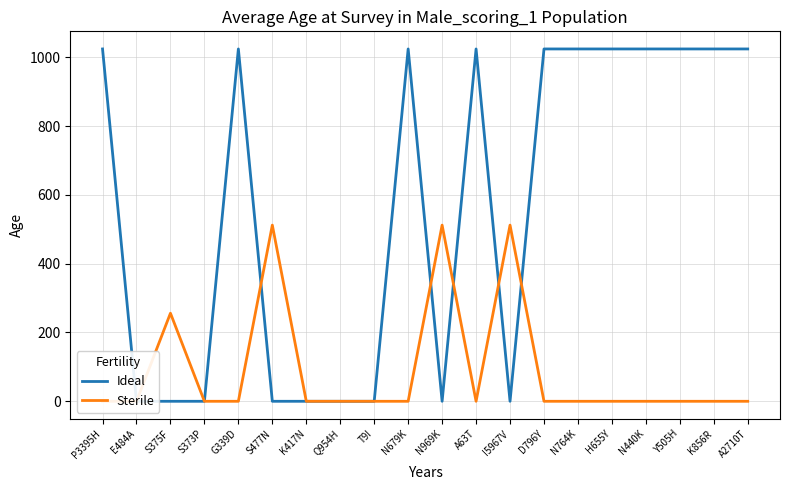

Which category has the lowest value in the Sterile series?

P3395H